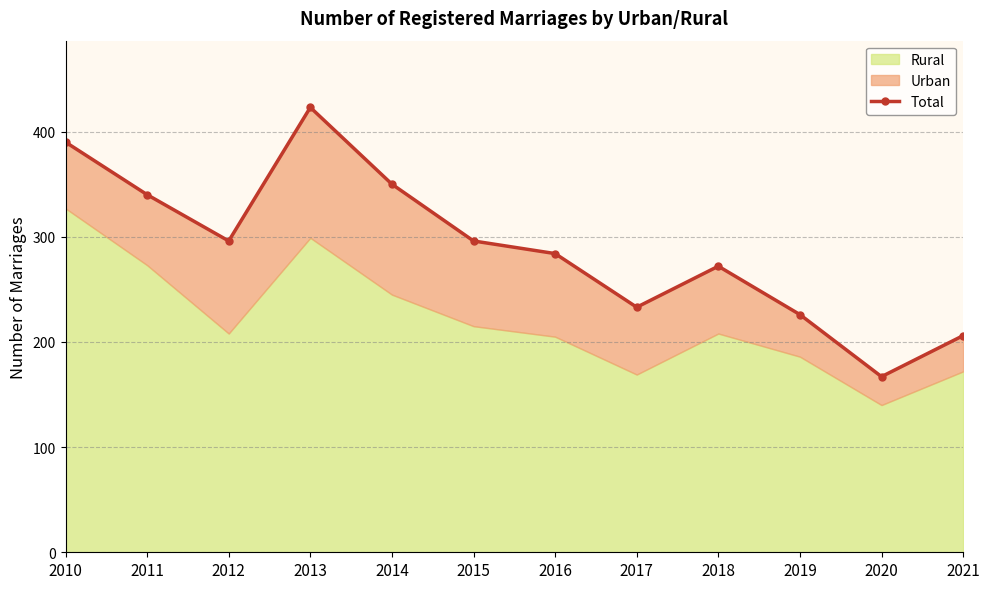

What is the sum of the values at 2013 and 2010?

813